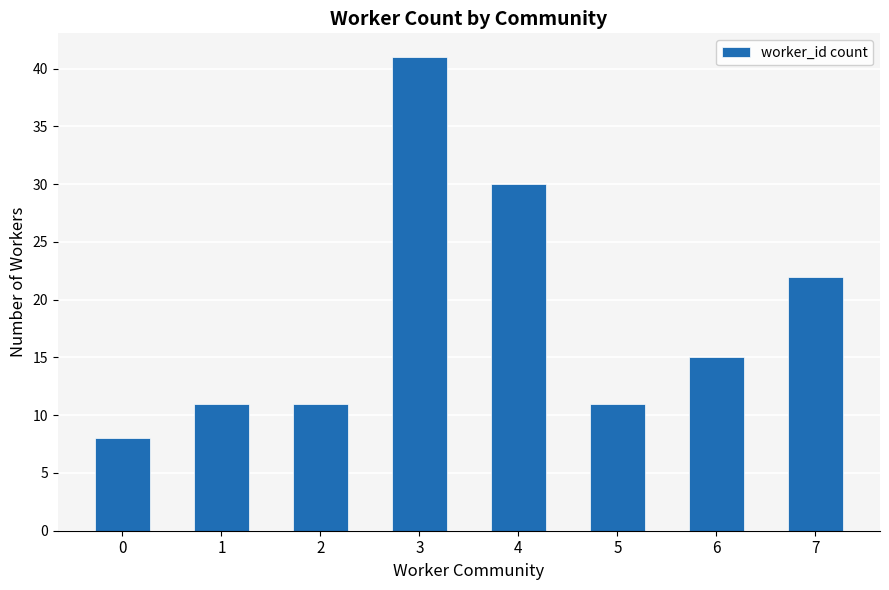

Which has a higher value, 0 or 5?

5